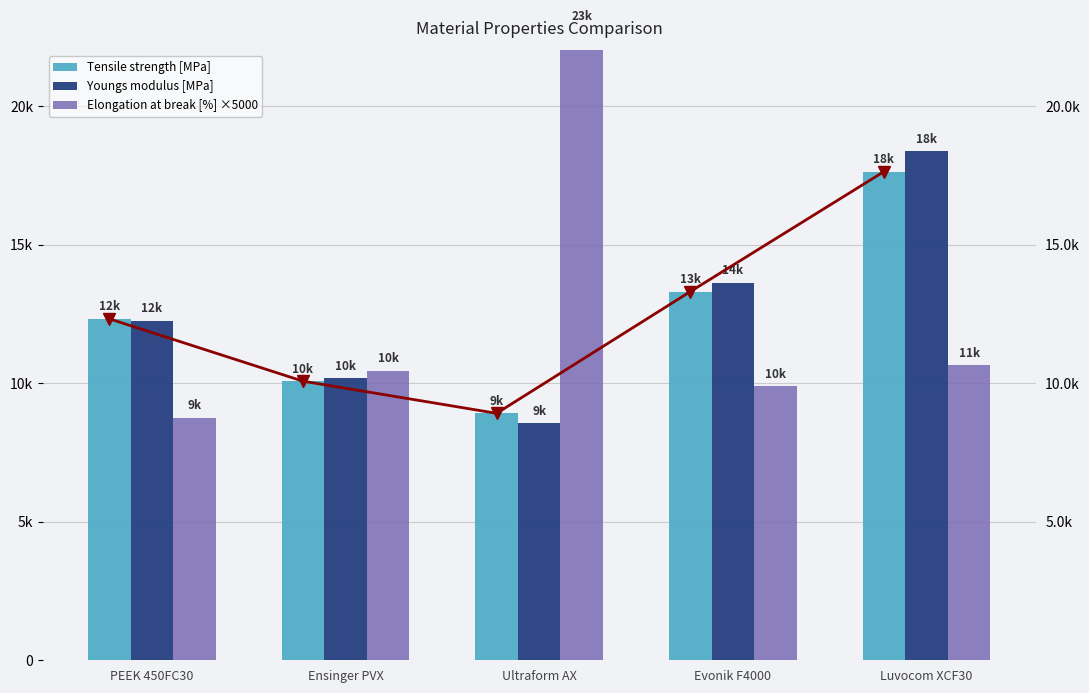

What is the difference between the Tensile strength [MPa] values at PEEK 450FC30 and Evonik F4000?

980.0